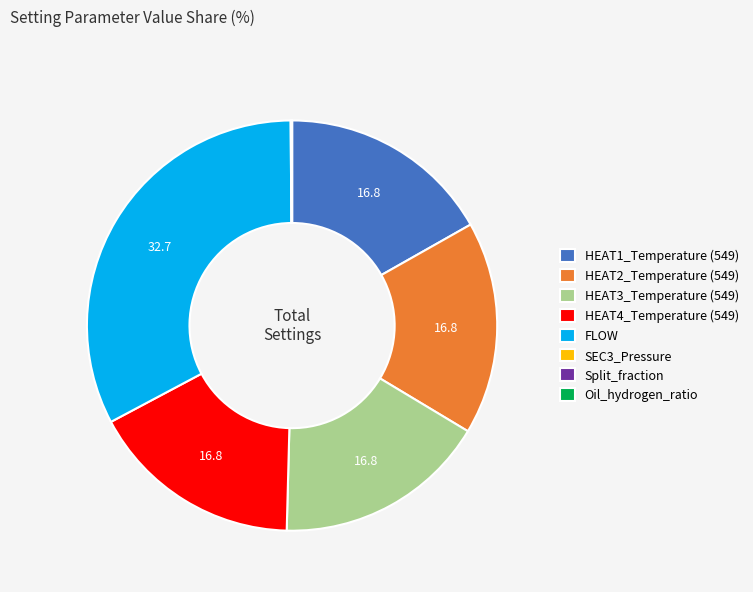

Is there any slice that represents more than half of the pie?

No